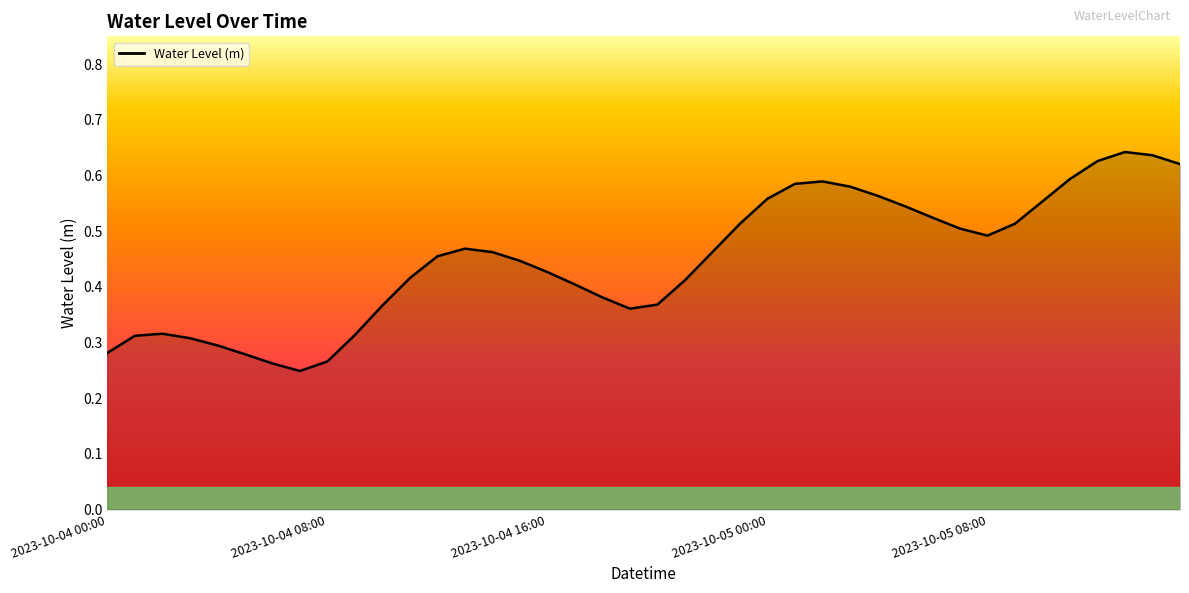

At which category does the data reach its first local valley?

7